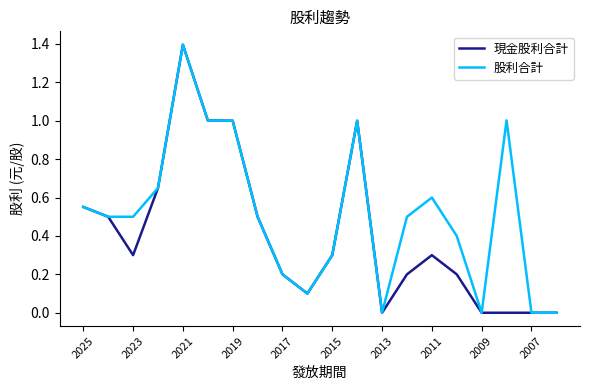

How many lines are shown in the chart?

2